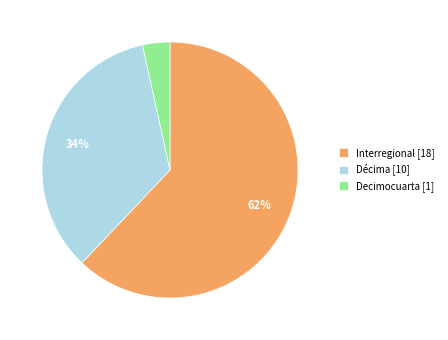

To the nearest percent, what is the combined percentage of Interregional and Décima?

97%